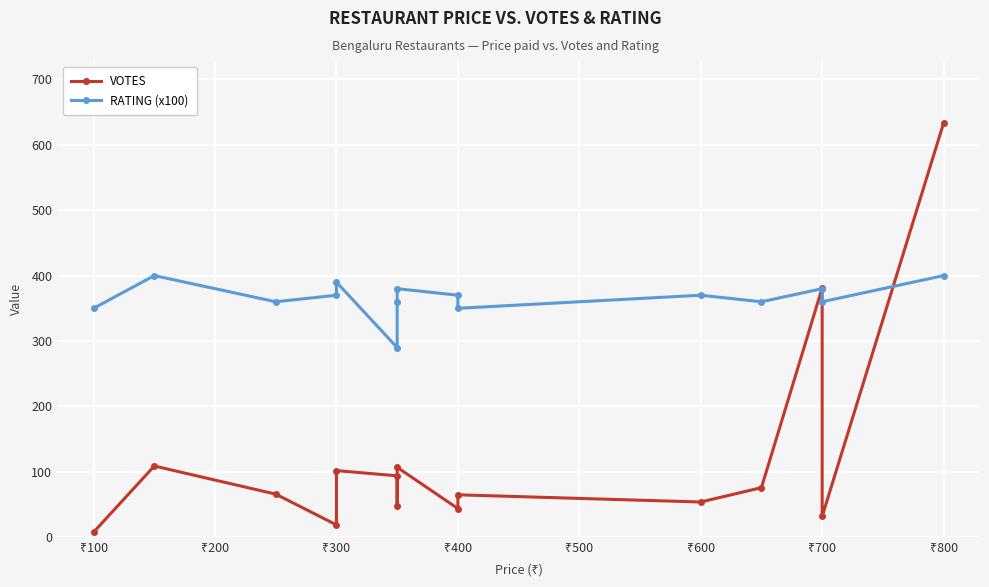

How many interior local peaks does the VOTES series have?

5